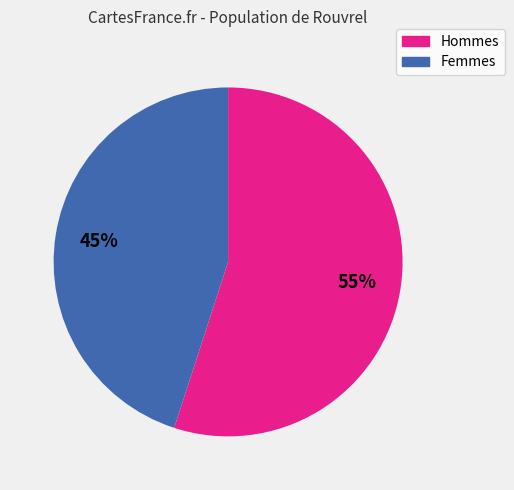

Does any single category account for the majority?

Yes